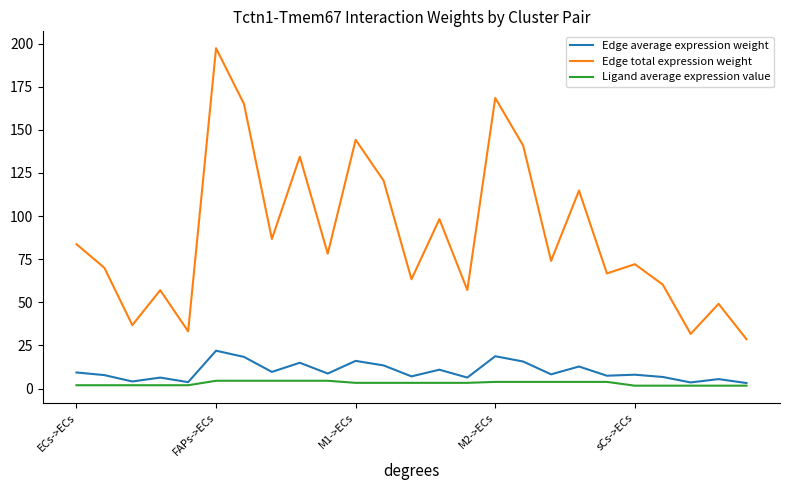

What is the maximum value shown in the chart?

197.4